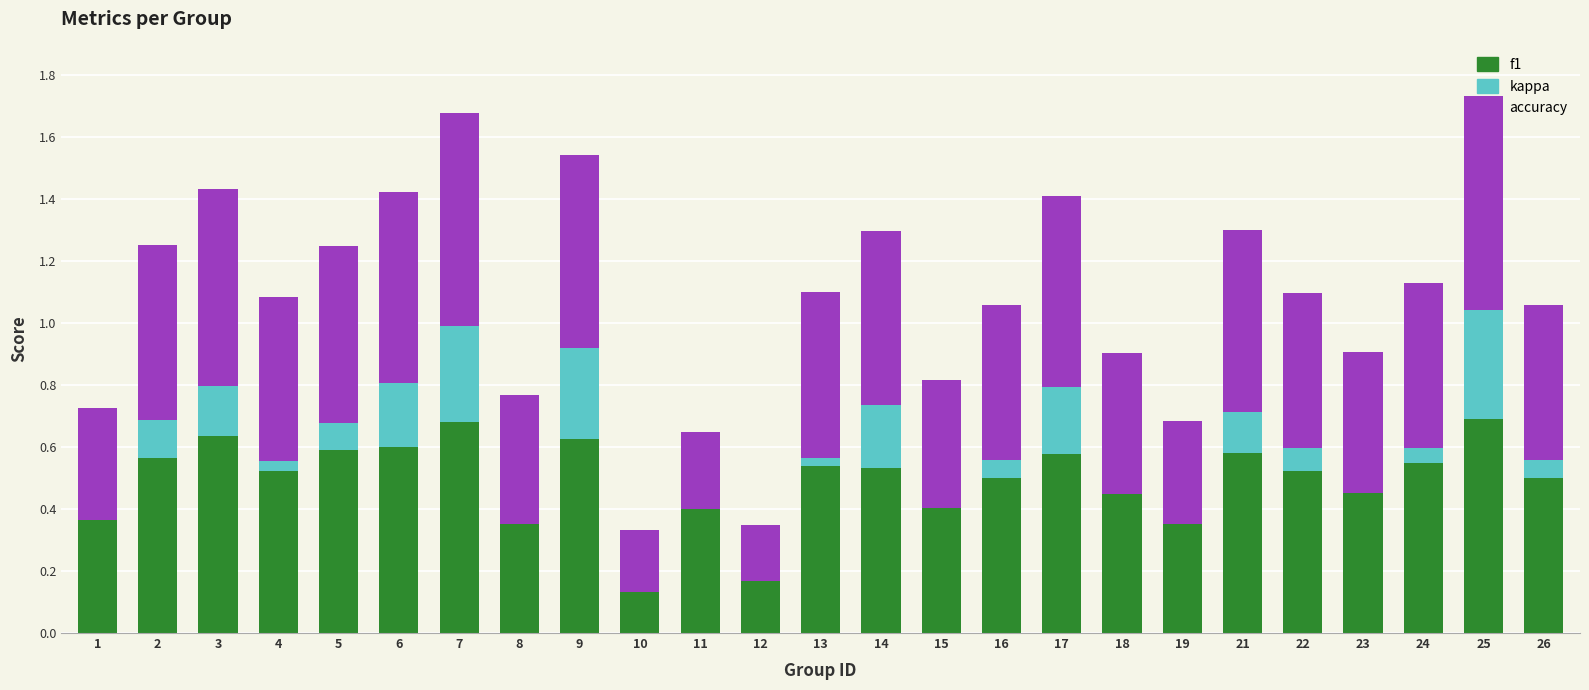

What is the sum of all f1 values?

12.3